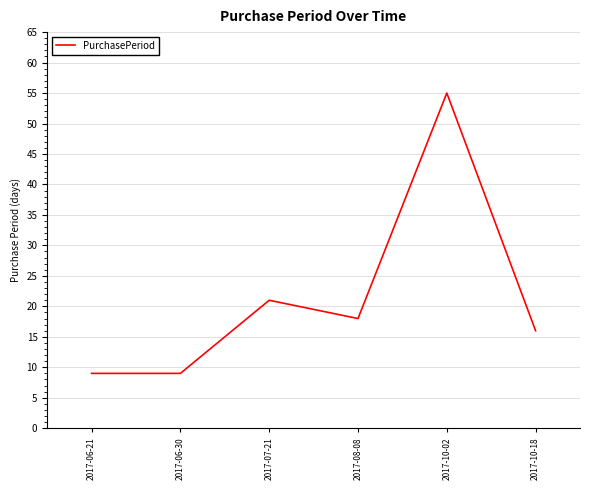

The value at 2017-06-21 is 5. True or false?

False